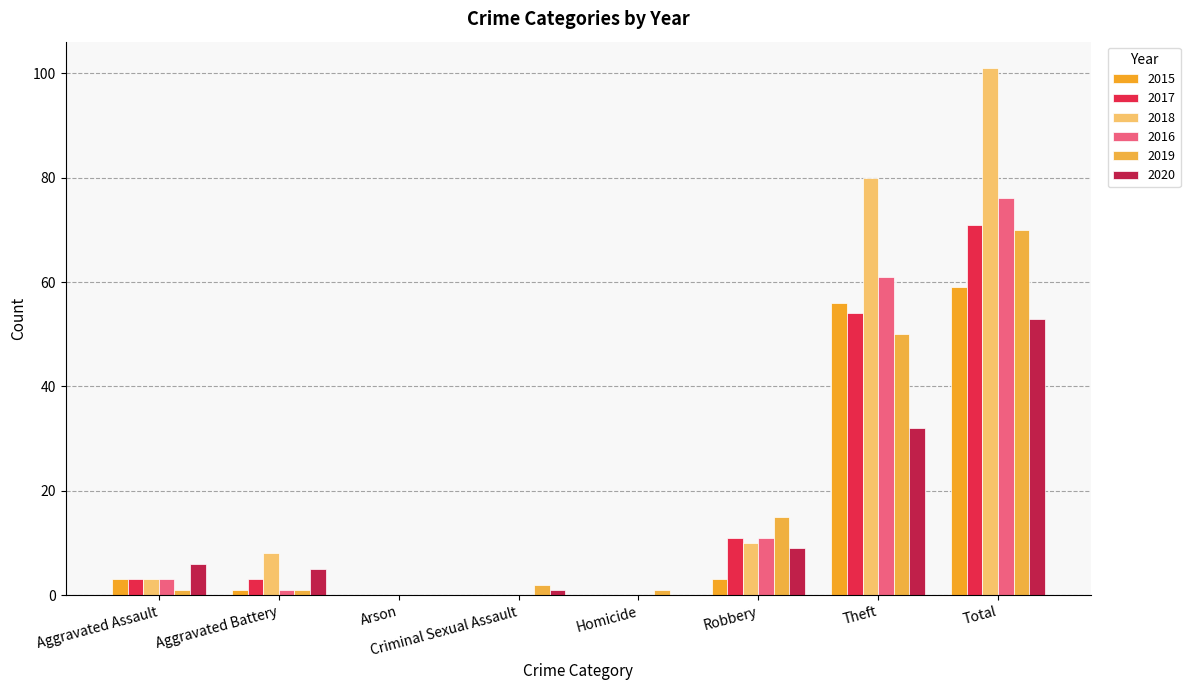

Reading left to right, list all the values displayed in this chart.

2015: 3	1	0	0	0	3	56	59
2017: 3	3	0	0	0	11	54	71
2018: 3	8	0	0	0	10	80	101
2016: 3	1	0	0	0	11	61	76
2019: 1	1	0	2	1	15	50	70
2020: 6	5	0	1	0	9	32	53